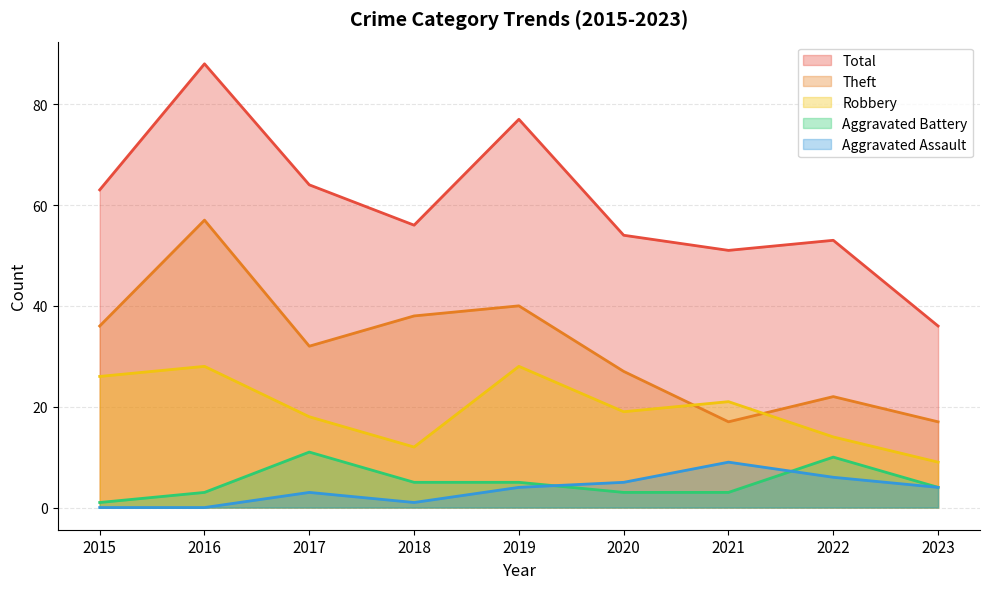

Reading left to right, transcribe all the data shown in this chart.

Robbery: 26	28	18	12	28	19	21	14	9
Theft: 36	57	32	38	40	27	17	22	17
Aggravated Battery: 1	3	11	5	5	3	3	10	4
Aggravated Assault: 0	0	3	1	4	5	9	6	4
Total: 63	88	64	56	77	54	51	53	36